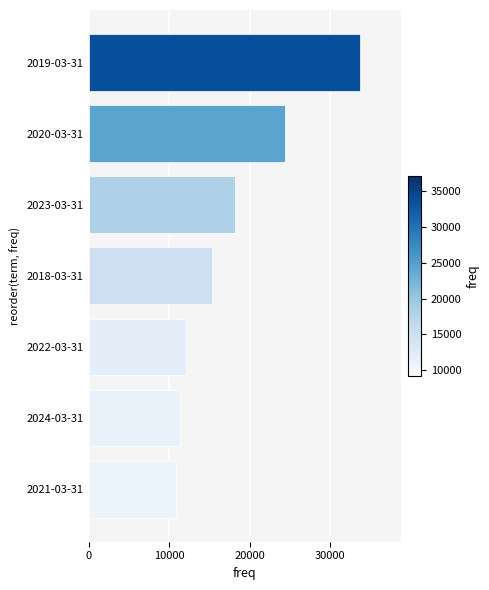

Between 2021-03-31 and 2020-03-31, which is larger?

2020-03-31